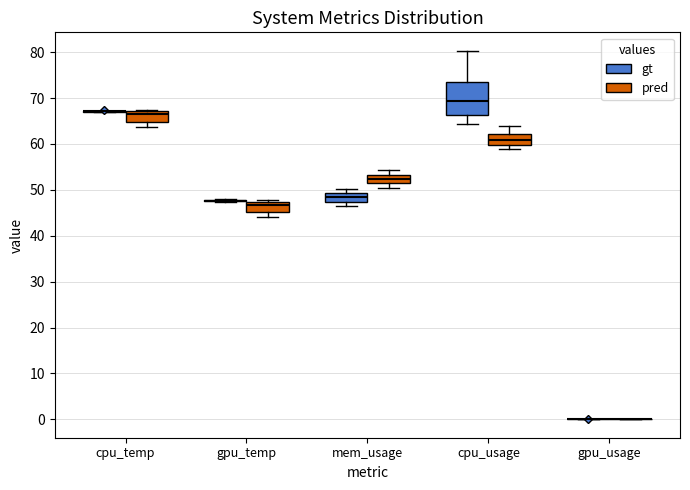

Reading left to right, transcribe this box plot: for each box, give where its median line is, the range the box spans, and where its two whiskers end, as read against the y-axis. The values are not printed on the chart, so give them approximately, as read against the axis.

cpu_temp (gt): box collapsed to a line at 67, whiskers 67 to 67
cpu_temp (pred): median 66, box 65 to 67, whiskers 64 to 67
gpu_temp (gt): box collapsed to a line at 48, whiskers 47 to 48
gpu_temp (pred): median 47 (inside the box), box 45 to 47, whiskers 44 to 48
mem_usage (gt): median 48, box 47 to 49, whiskers 46 to 50
mem_usage (pred): median 52, box 51 to 53, whiskers 50 to 54
cpu_usage (gt): median 69, box 66 to 74, whiskers 64 to 80
cpu_usage (pred): median 61, box 60 to 62, whiskers 59 to 64
gpu_usage (gt): box collapsed to a line at 0, whiskers 0 to 0
gpu_usage (pred): box collapsed to a line at 0, whiskers 0 to 0